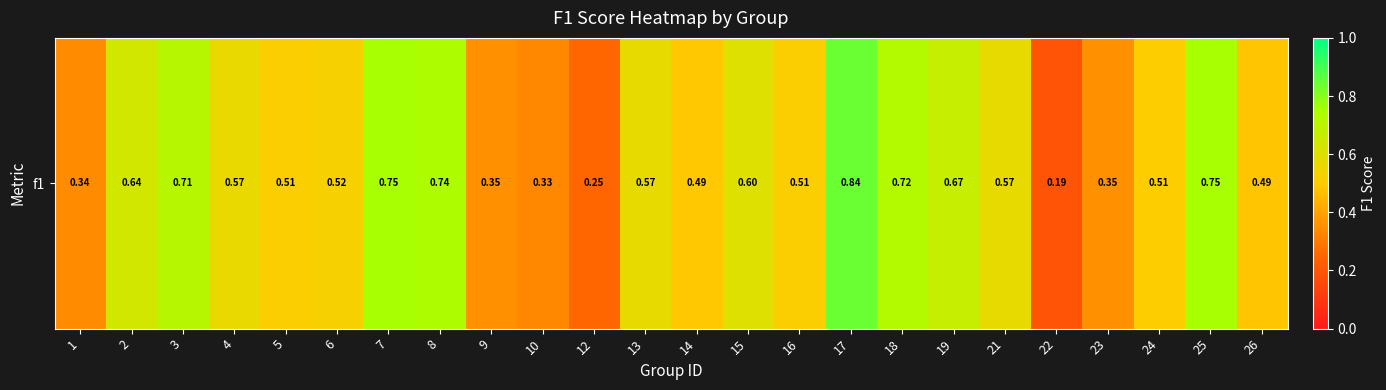

What is the sum of the values at 21 and 12?

0.8